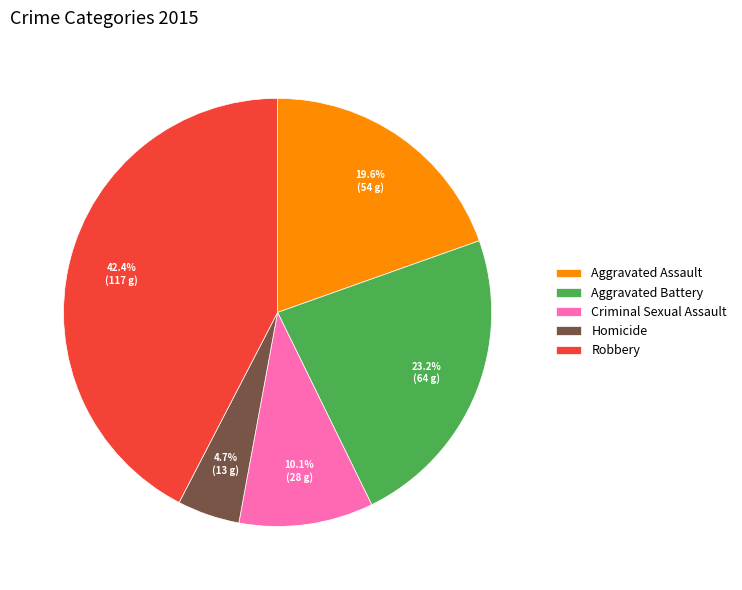

How much of the chart is everything except Homicide?

95.3%